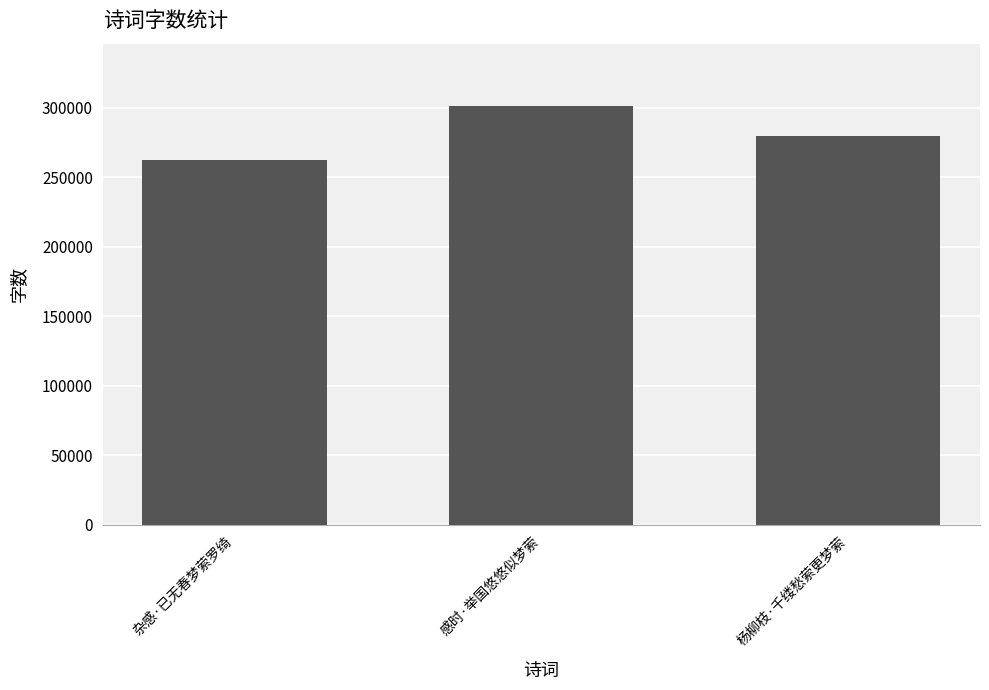

Reading left to right, extract all data points from this chart.

杂感·已无春梦萦罗绮=262276	感时·举国悠悠似梦萦=301081	杨柳枝·千缕愁萦更梦萦=279602